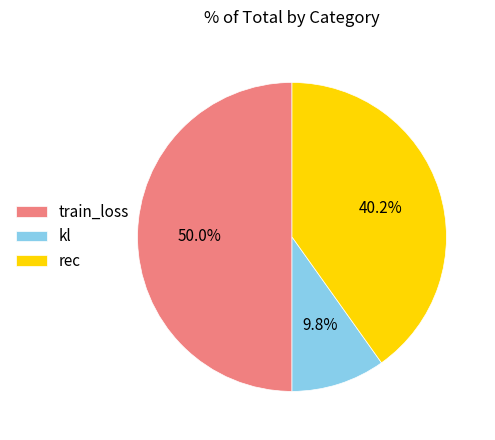

Combined, do kl and train_loss account for over 50%?

Yes